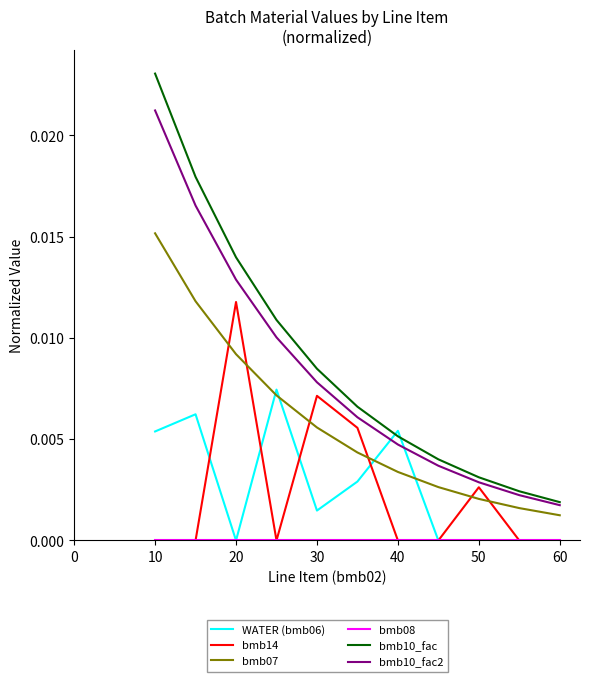

After their last crossing, which series has the higher values: WATER (bmb06) or bmb10_fac?

bmb10_fac